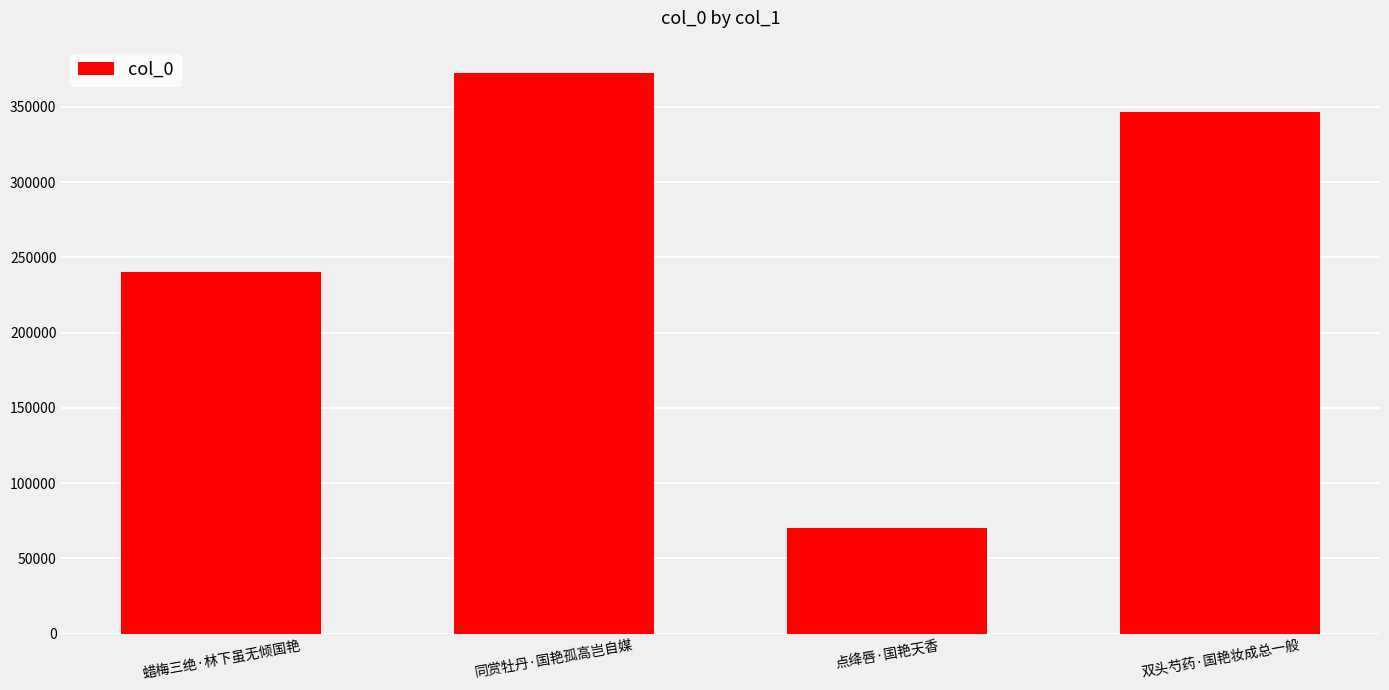

Rank the categories by value from highest to lowest.

同赏牡丹·国艳孤高岂自媒, 双头芍药·国艳妆成总一般, 蜡梅三绝·林下虽无倾国艳, 点绛唇·国艳天香